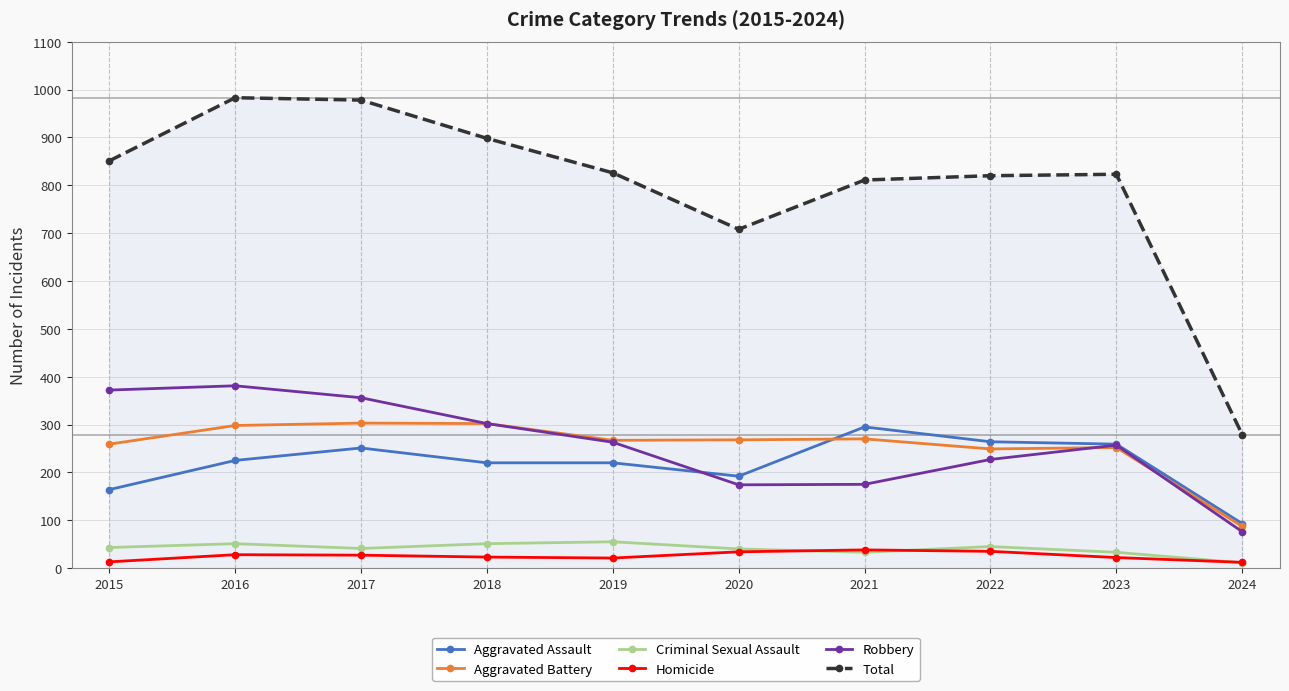

What is the value of the Robbery point at the 5th from the left?

263